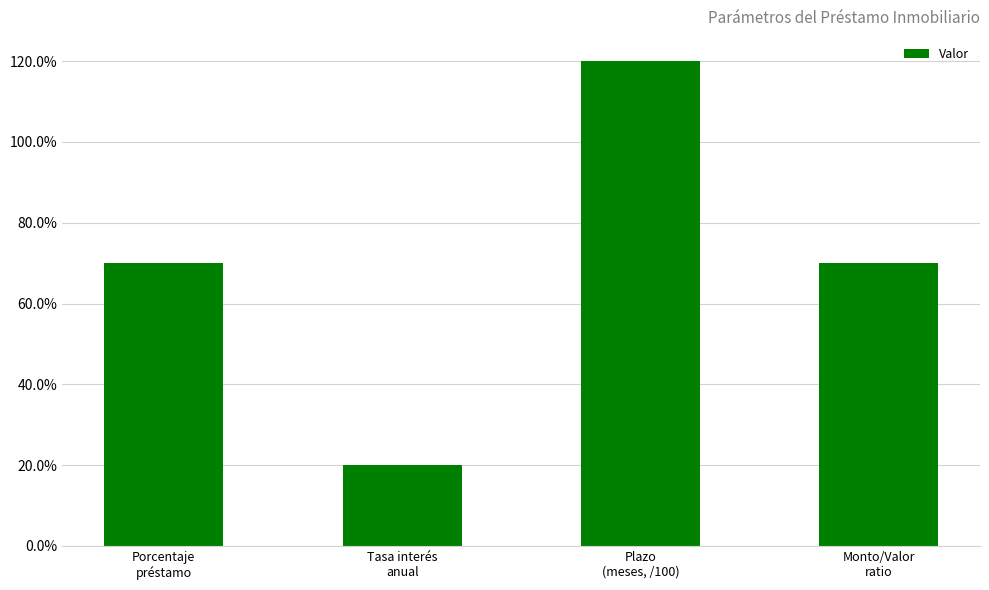

Does the chart contain any negative values?

No